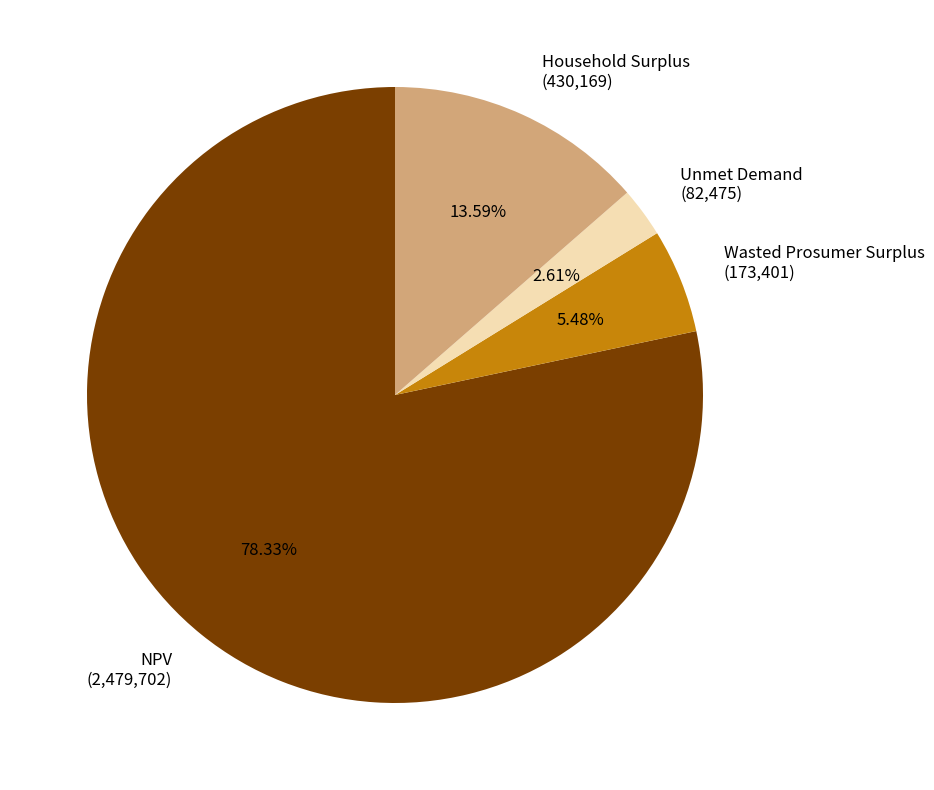

What percentage do Unmet Demand and NPV together represent?

80.9%